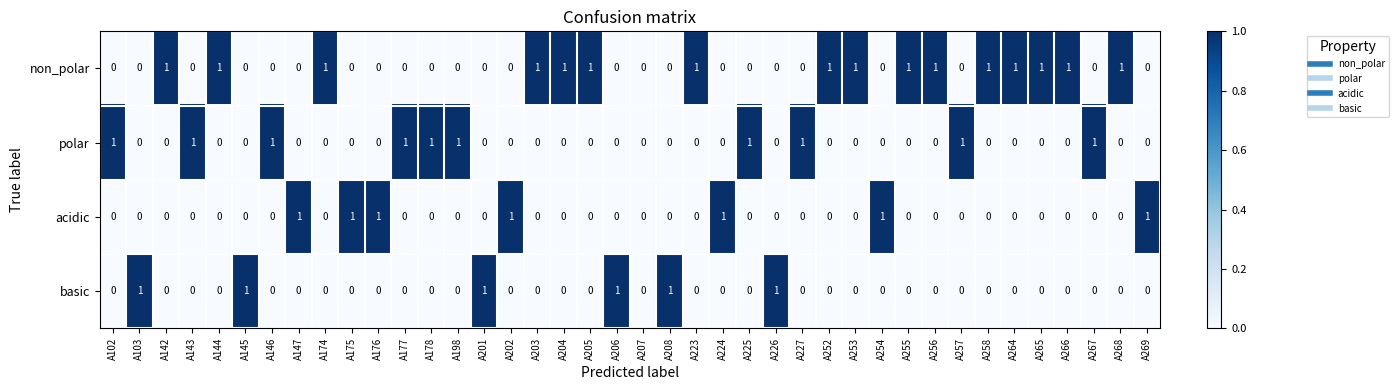

True or false: acidic has a value of 1 at A227.

False